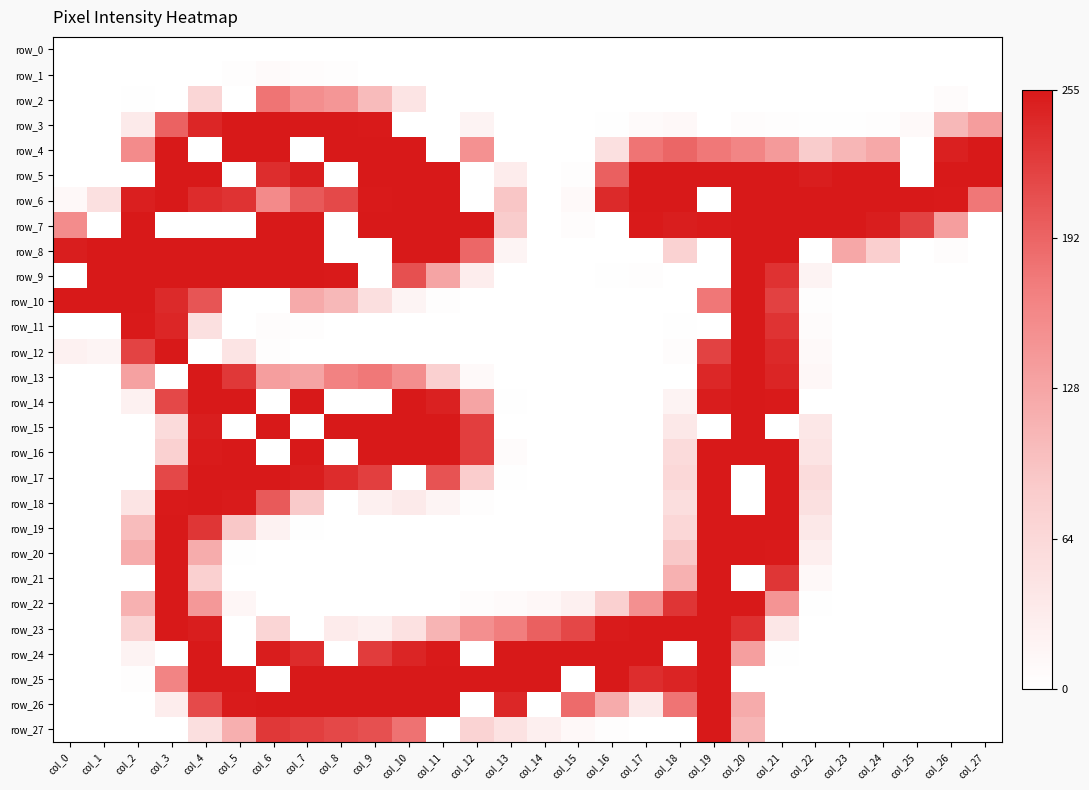

At which category is the sum across all series the highest?

col_4